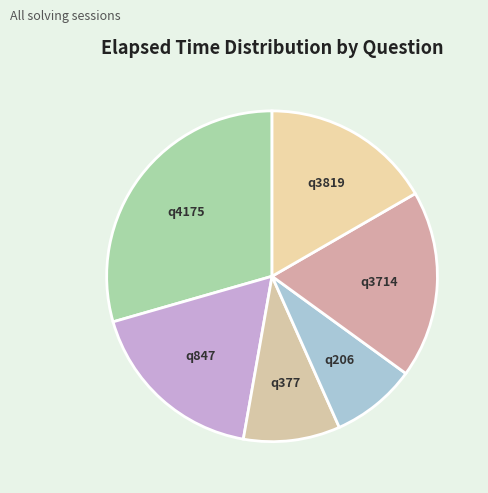

Does q377 account for over 50% of the chart?

No